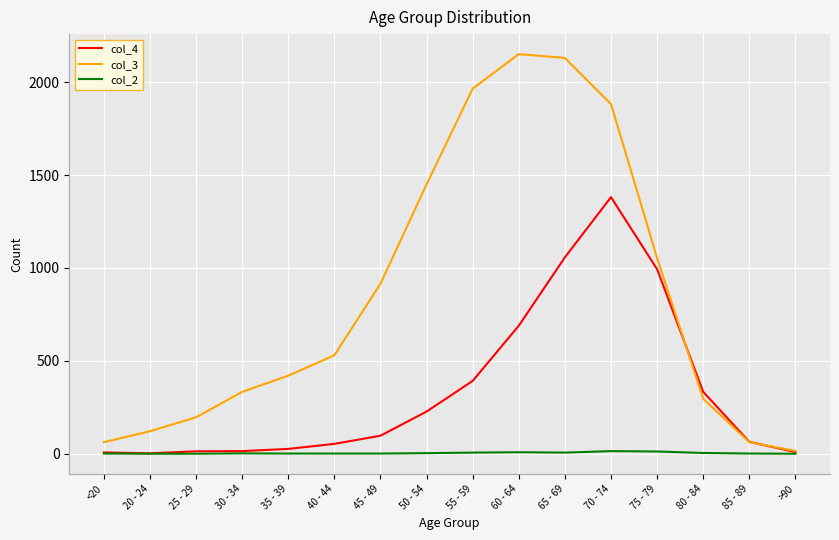

Rank the series at 80 - 84 from highest to lowest value.

col_4, col_3, col_2